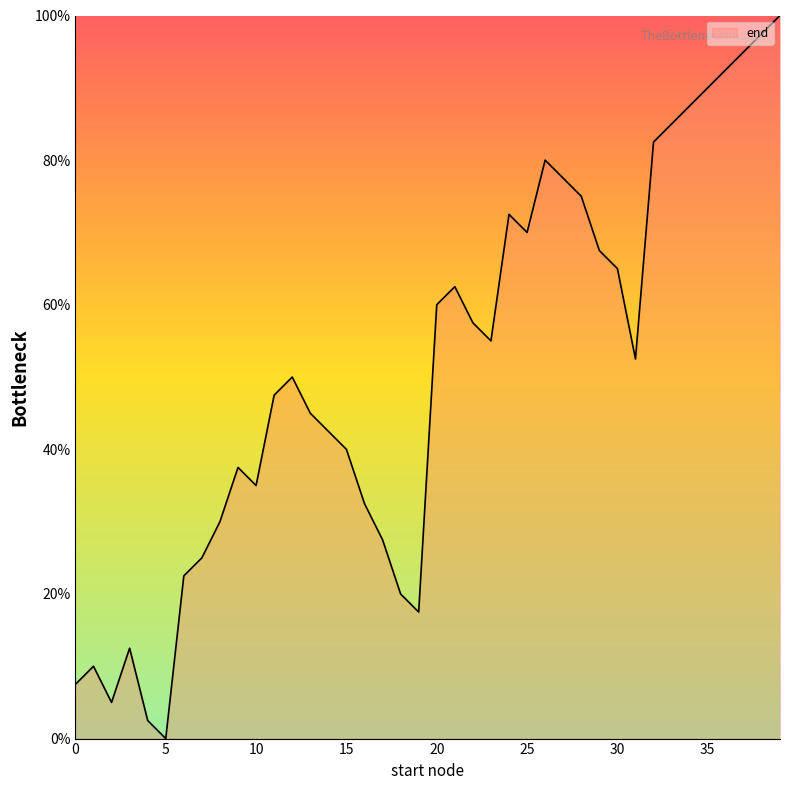

Reading left to right, extract all data points from this chart.

7.5	10.0	5.0	12.5	2.5	0.0	22.5	25.0	30.0	37.5	35.0	47.5	50.0	45.0	42.5	40.0	32.5	27.5	20.0	17.5	60.0	62.5	57.5	55.0	72.5	70.0	80.0	77.5	75.0	67.5	65.0	52.5	82.5	85.0	87.5	90.0	92.5	95.0	97.5	100.0